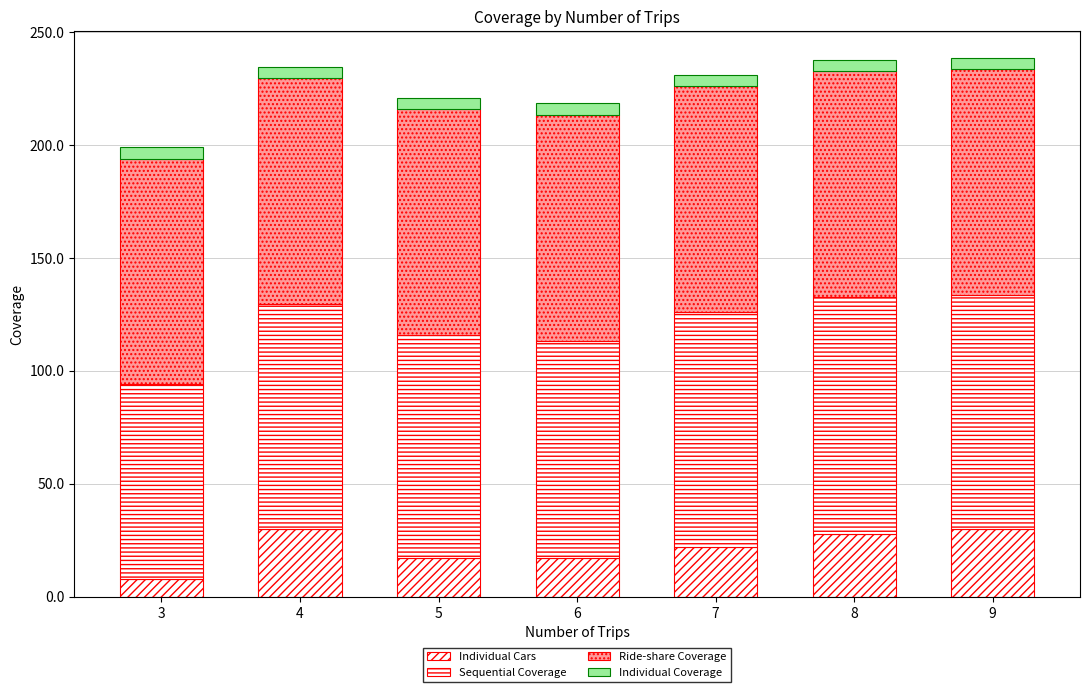

How many data points in Individual Cars are above 22?

4